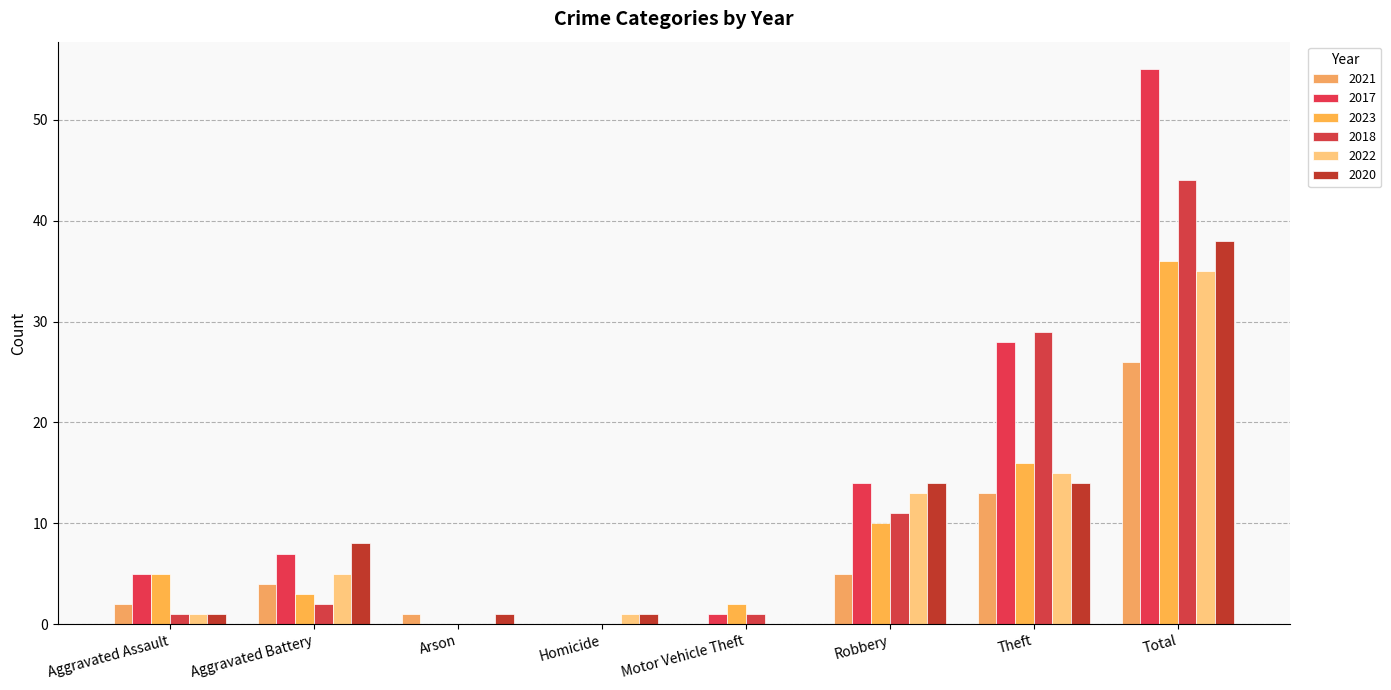

The value of 2020 at Aggravated Battery is 2. True or false?

False